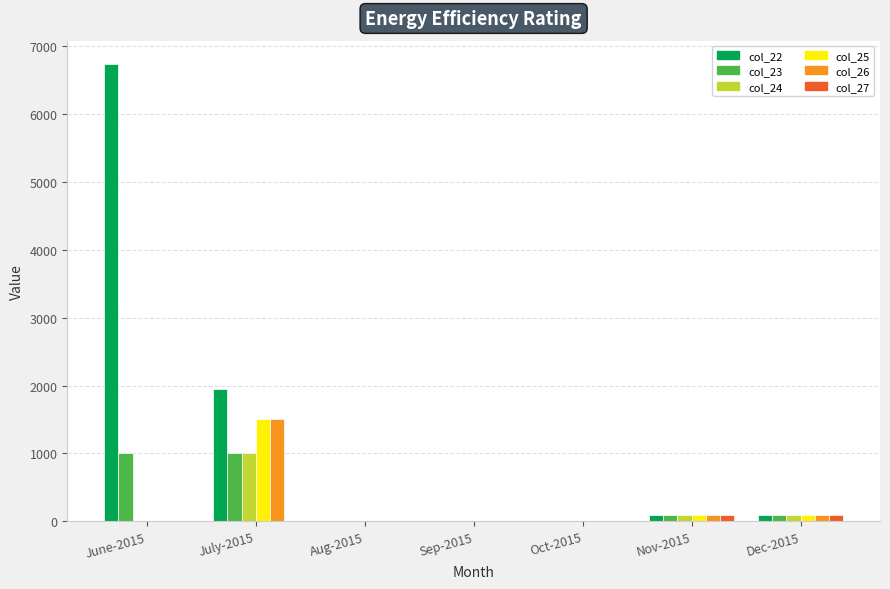

The value of col_22 at Aug-2015 is -2942. True or false?

False